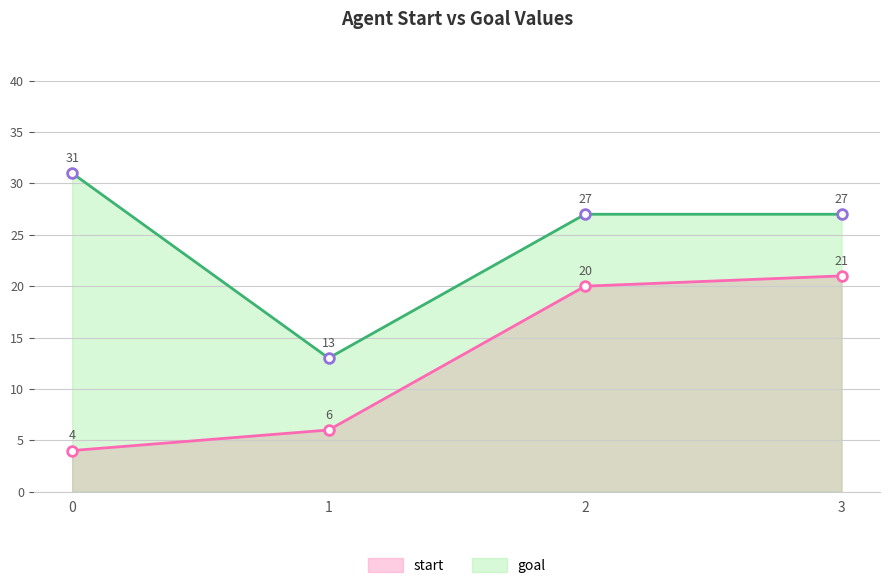

At 0, list the series in order from largest to smallest.

goal, start